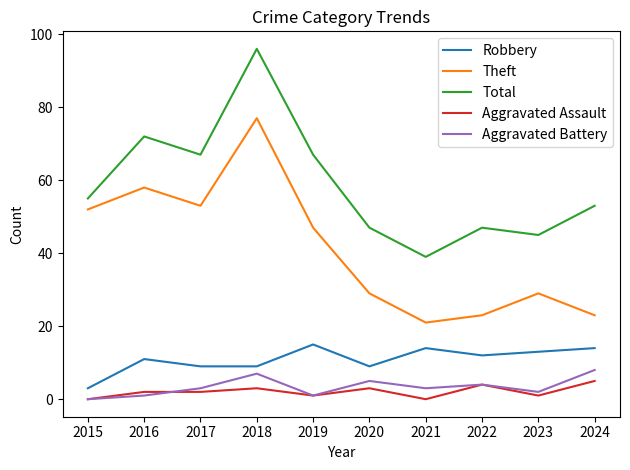

Is this an area chart (filled region under the line)?

No